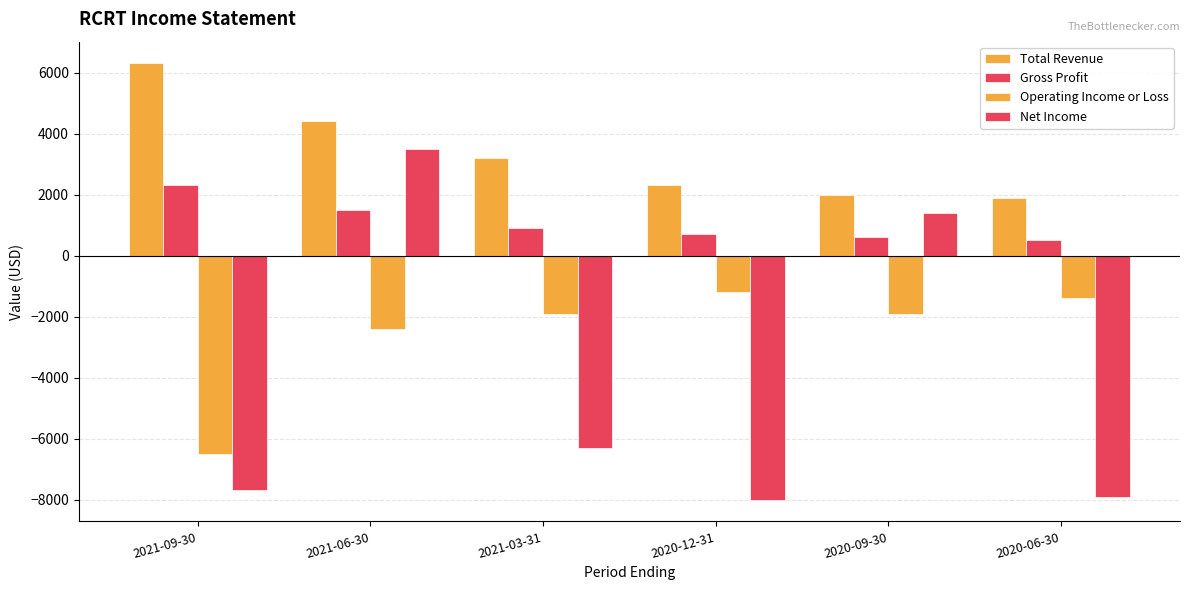

How many bars are there in each group?

4